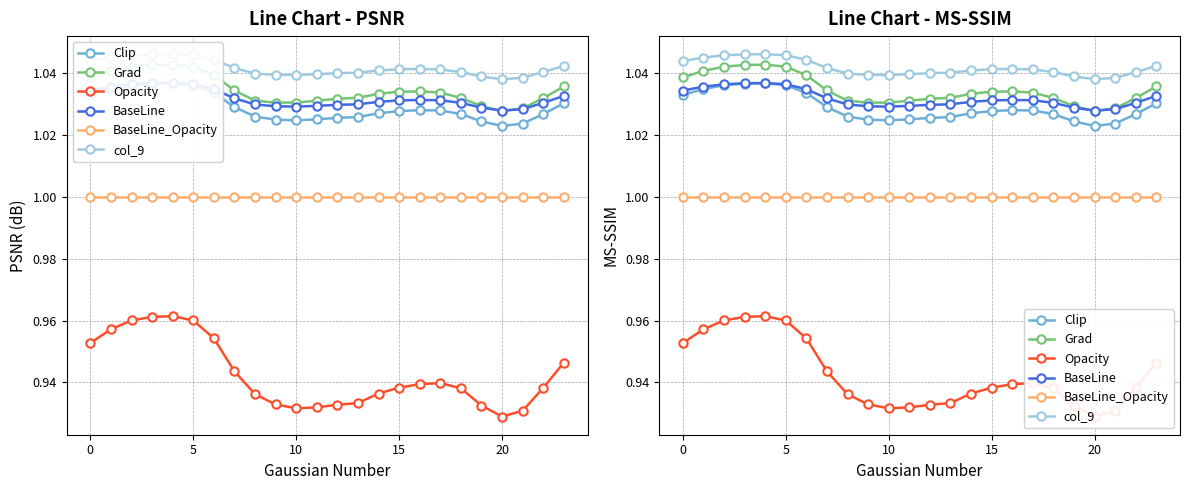

Count the number of data series in this chart.

6